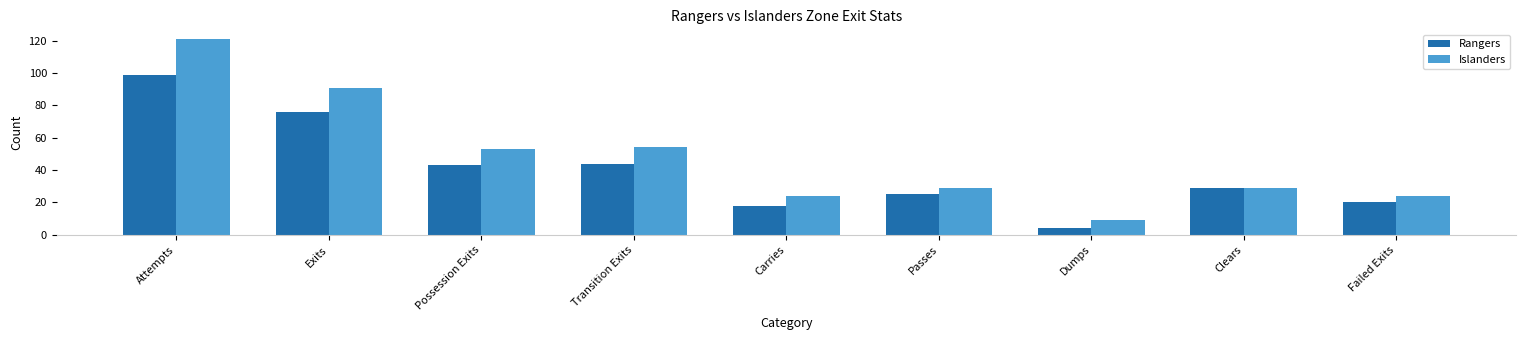

What is the difference between the maximum and second lowest values in the Islanders series?

97